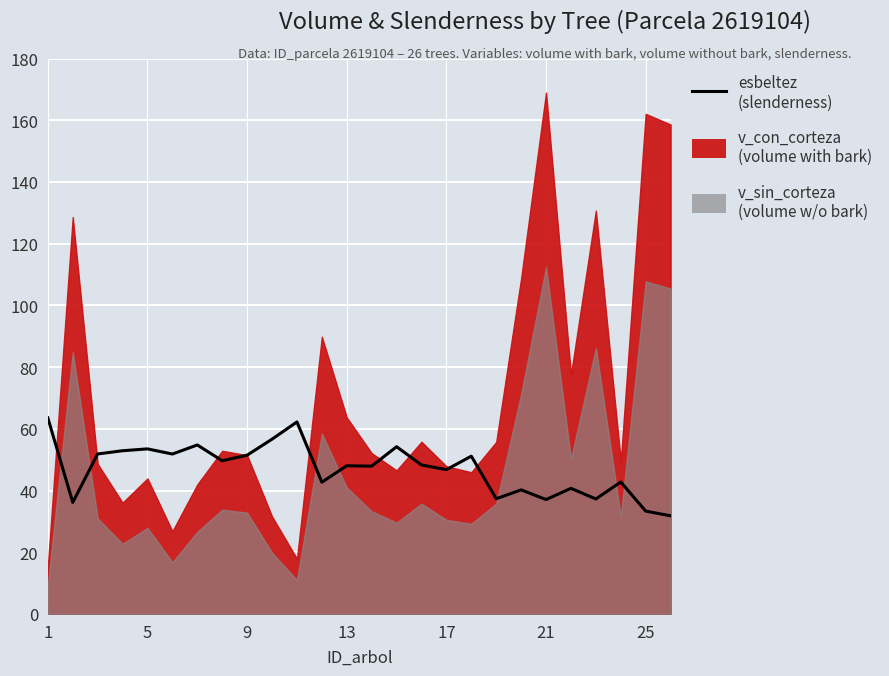

What is the sum of all values?

1223.9